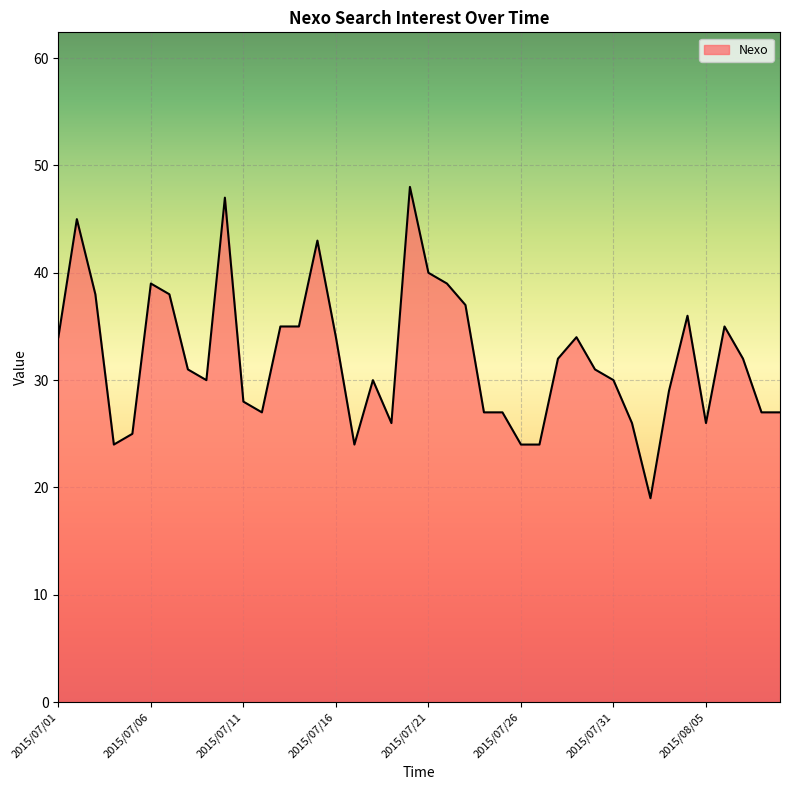

Count the number of categories in the chart.

40